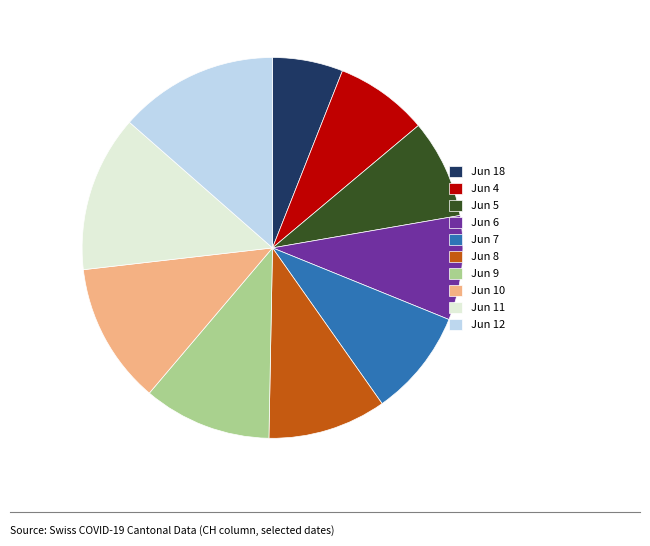

Is the sum of Jun 6 and Jun 12 greater than half?

No